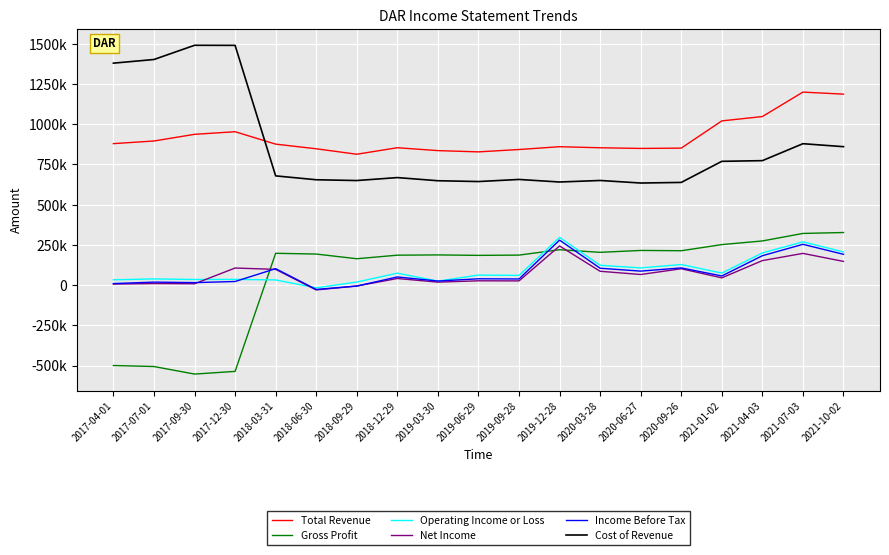

Does the chart have visible grid lines?

Yes